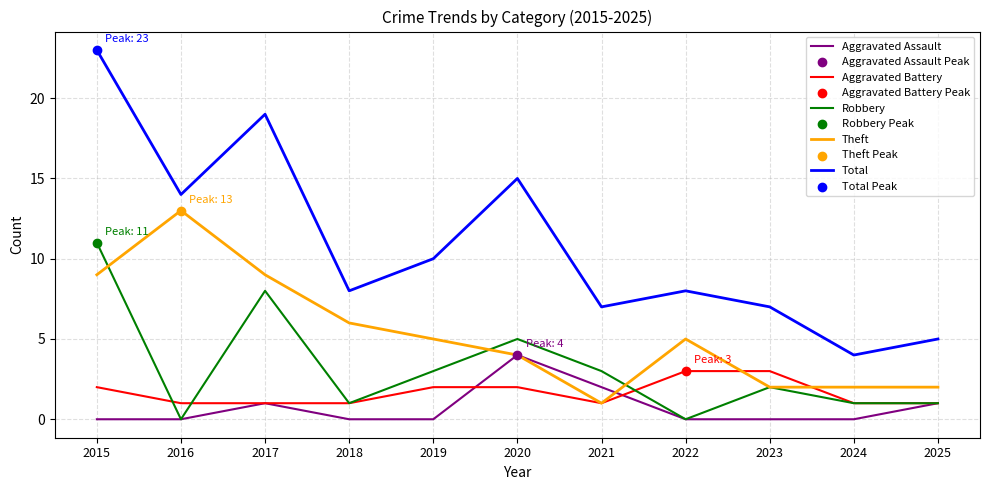

At which category is the sum across all series the highest?

2015